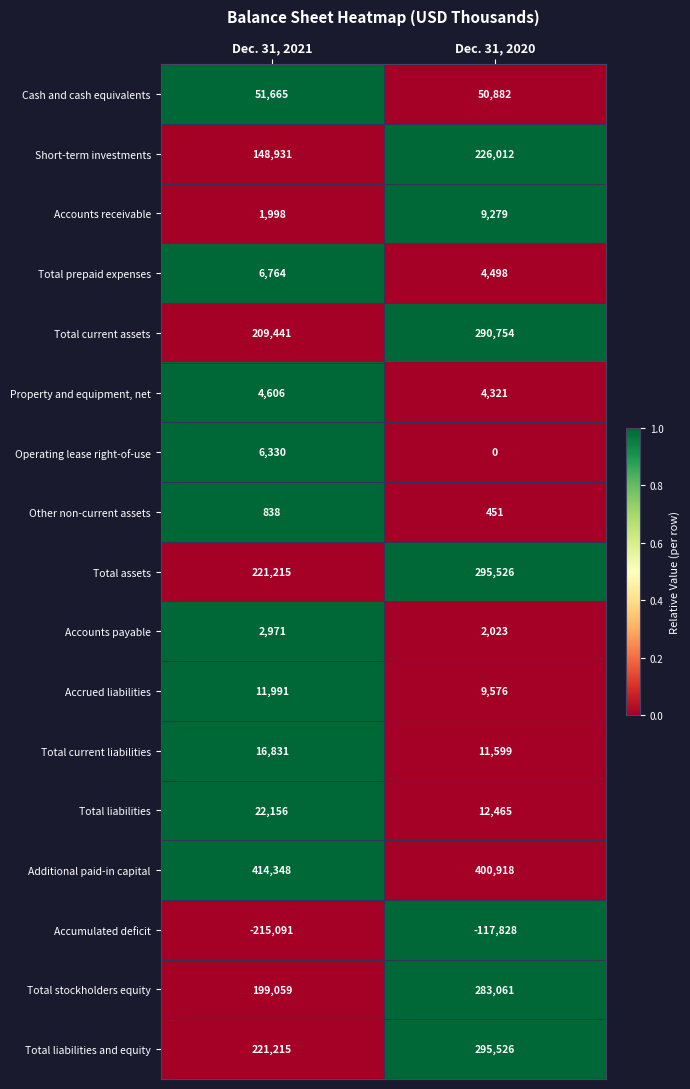

Between Dec. 31, 2021 and Dec. 31, 2020, which series saw the biggest shift?

Accumulated deficit